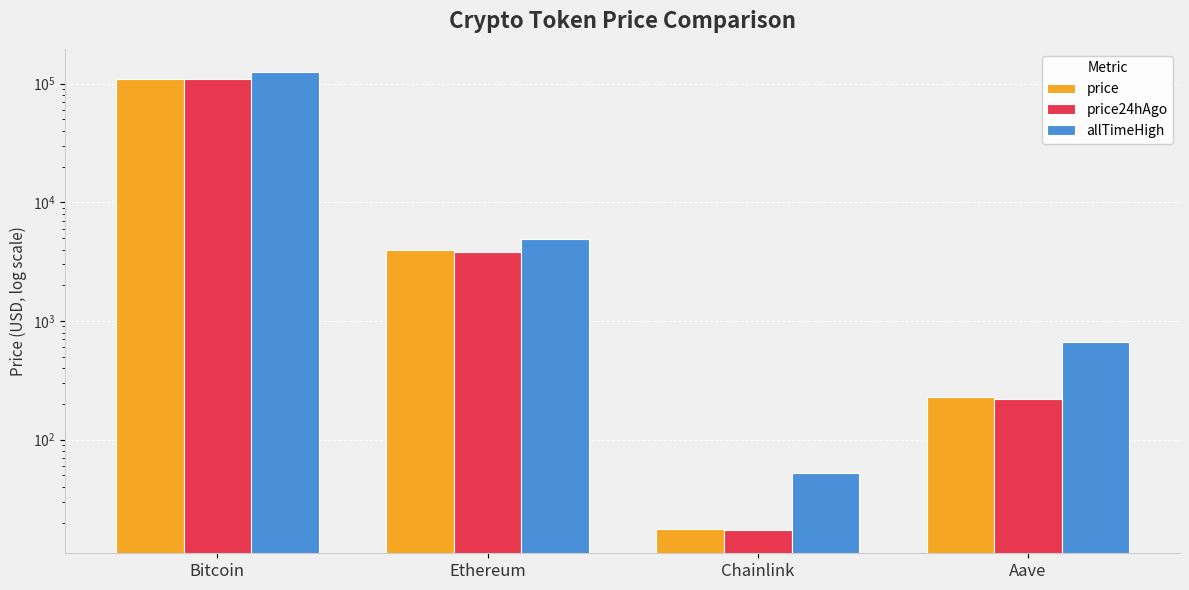

At which label does allTimeHigh first exceed 4946?

Bitcoin